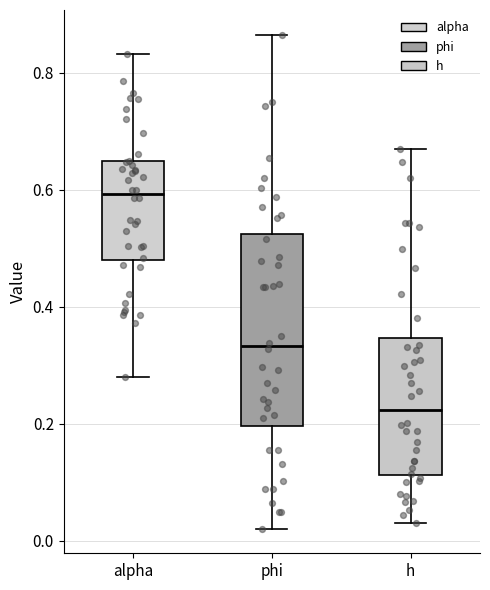

Reading left to right, transcribe this box plot: for each box, give where its median line is, the range the box spans, and where its two whiskers end, as read against the y-axis. The values are not printed on the chart, so give them approximately, as read against the axis.

alpha: median 0.60, box 0.48 to 0.64, whiskers 0.28 to 0.84
phi: median 0.34, box 0.20 to 0.52, whiskers 0.02 to 0.86
h: median 0.22, box 0.12 to 0.34, whiskers 0.04 to 0.66